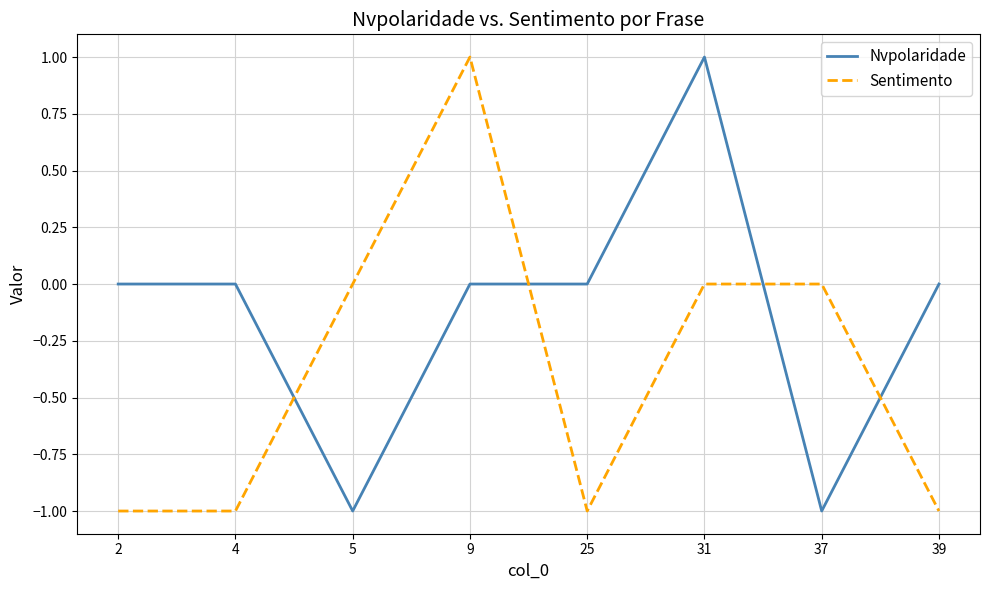

Is the value of Sentimento at 4 greater than the value of Nvpolaridade at 9?

No